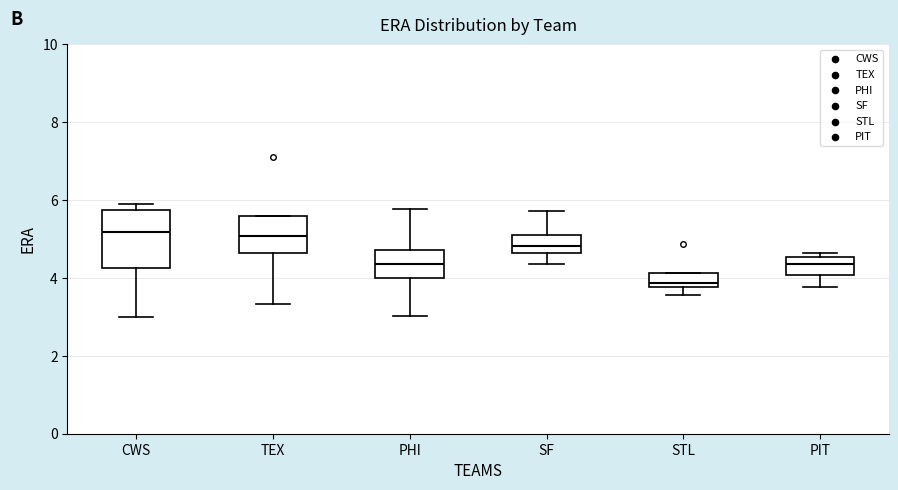

Reading left to right, transcribe this box plot: for each box, give where its median line is, the range the box spans, and where its two whiskers end, as read against the y-axis. The values are not printed on the chart, so give them approximately, as read against the axis.

CWS: median 5.2, box 4.2 to 5.8, whiskers 3.0 to 6.0
TEX: median 5.0, box 4.6 to 5.6, whiskers 3.4 to 5.6
PHI: median 4.4, box 4.0 to 4.8, whiskers 3.0 to 5.8
SF: median 4.8, box 4.6 to 5.2, whiskers 4.4 to 5.8
STL: median 3.8 (just above the box's lower edge), box 3.8 to 4.2, whiskers 3.6 to 4.2
PIT: median 4.4, box 4.0 to 4.6, whiskers 3.8 to 4.6 (just above the box's upper edge)